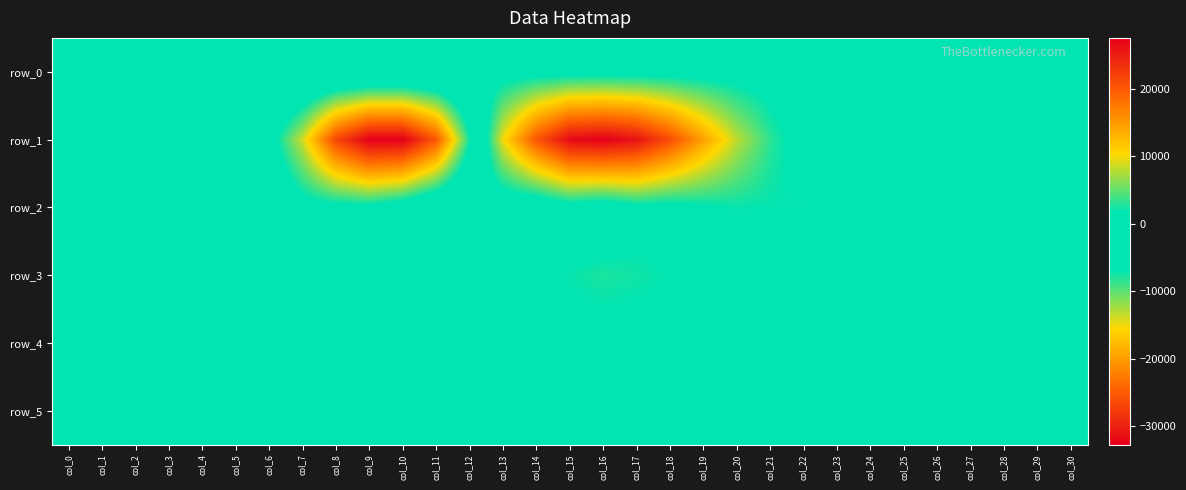

Count the number of data series in this chart.

6